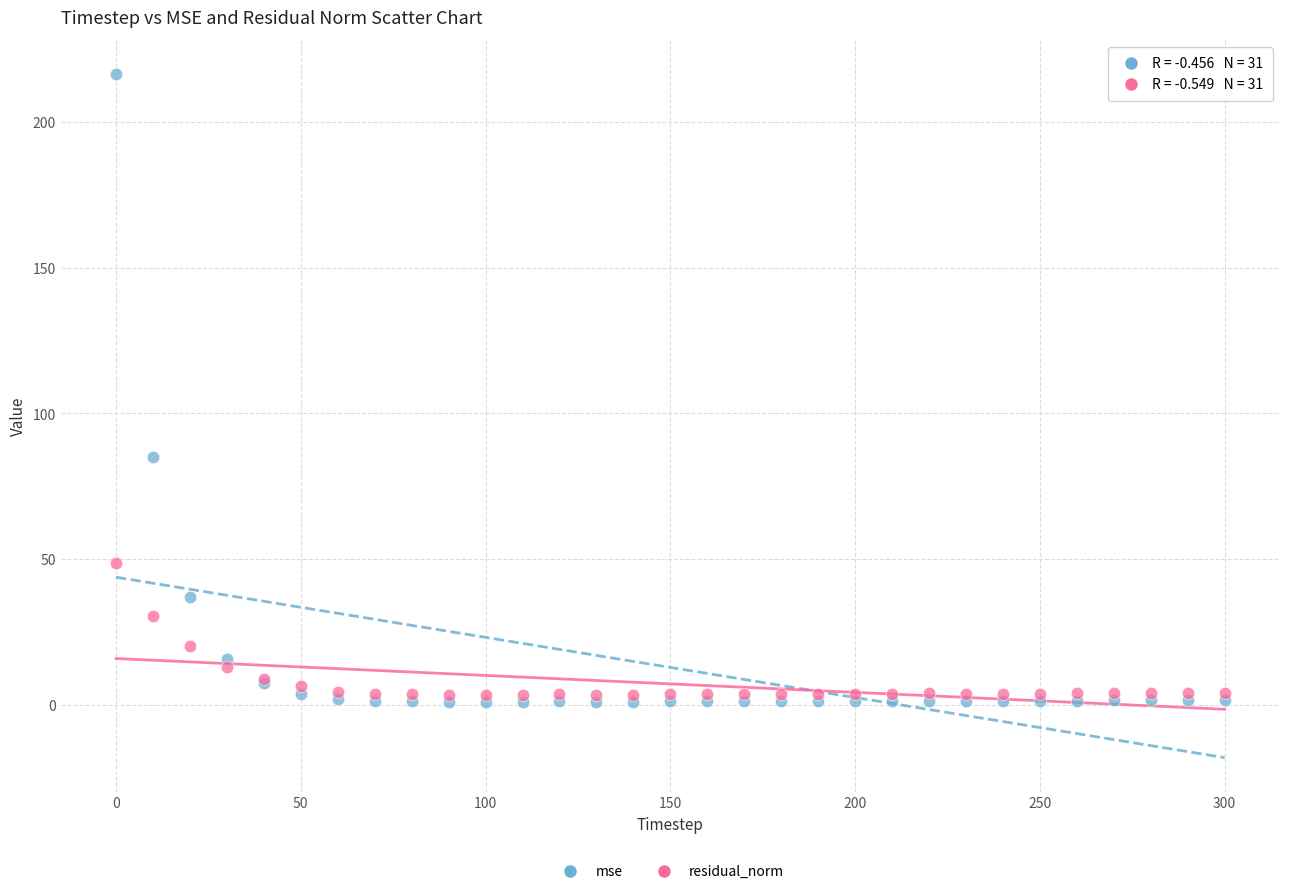

In the mse series, what Y value is closest to 108?

85.0